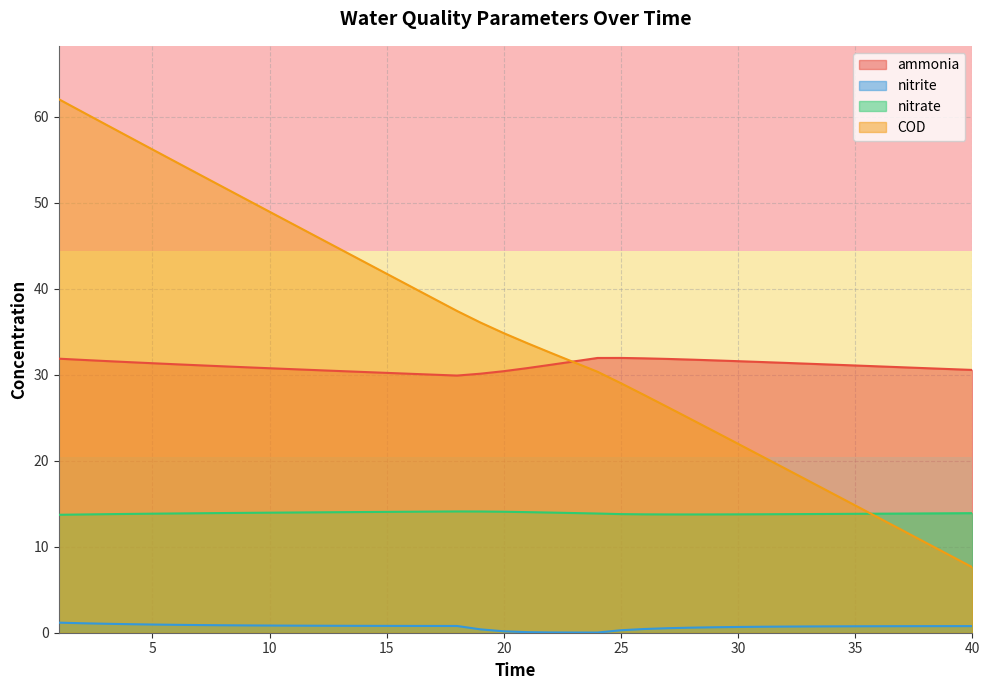

Where is the first local minimum for nitrite?

24